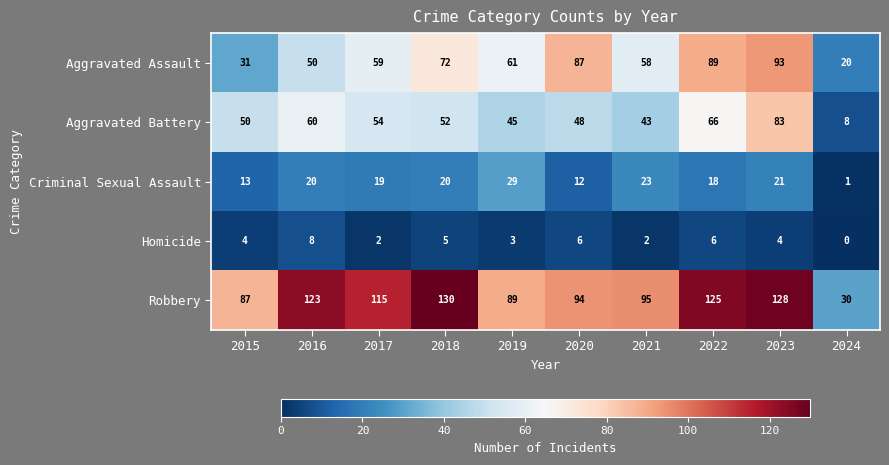

Between 2022 and 2024, which series saw the biggest shift?

Robbery